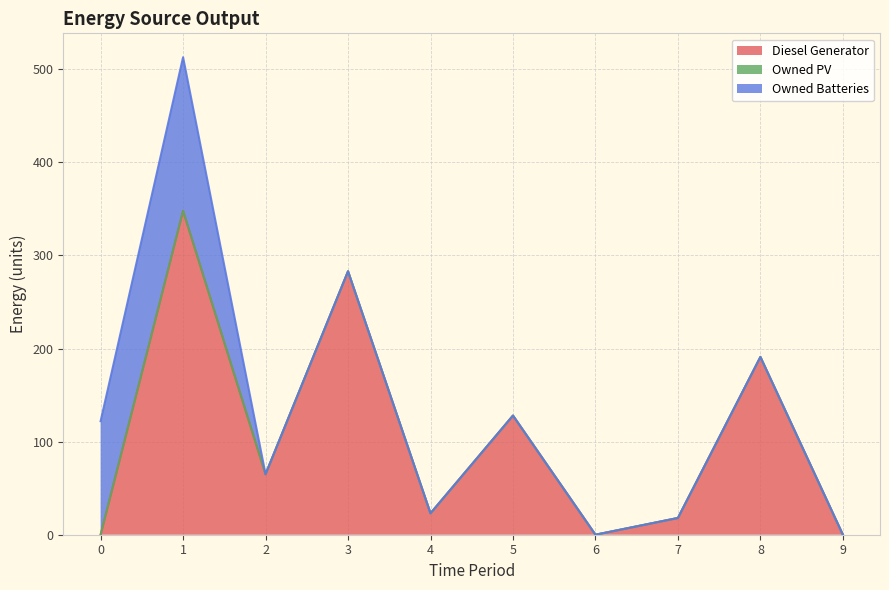

Does the chart display data point markers on the line(s)?

No